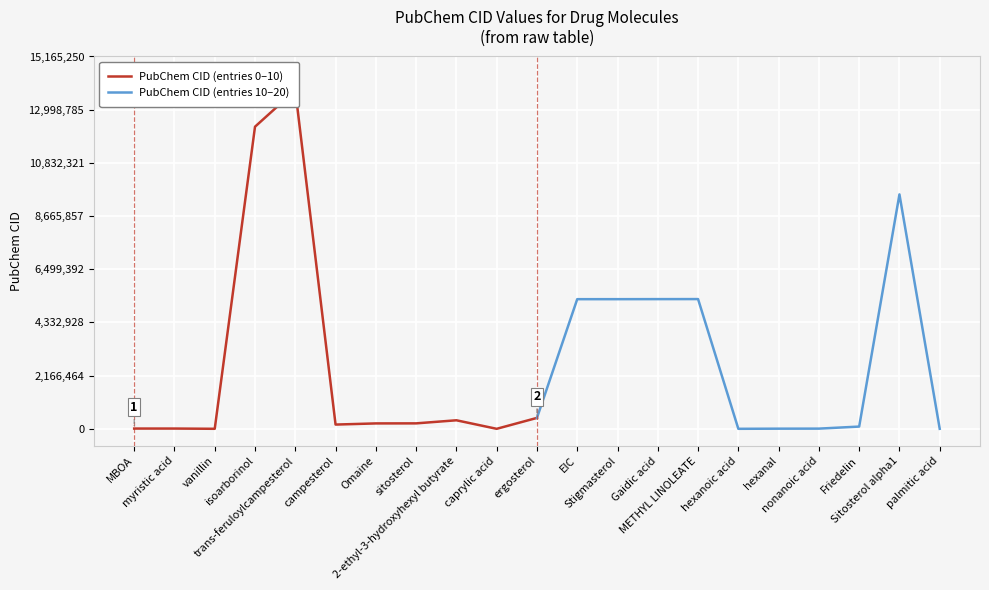

What is the minimum value shown in the chart?

379